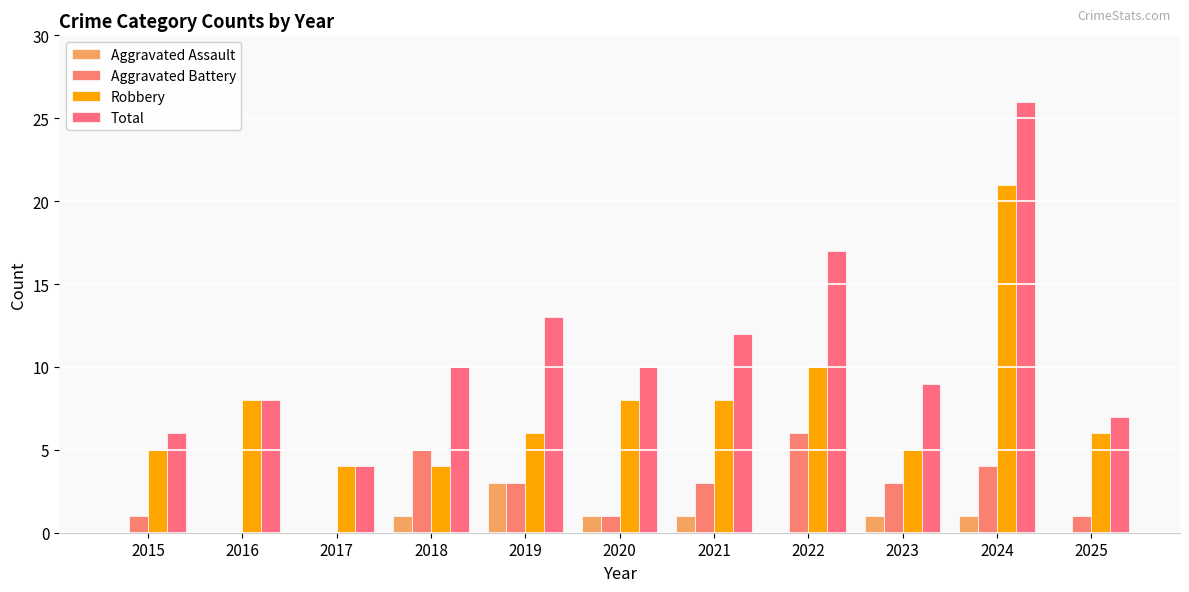

Which series has the largest range (max minus min)?

Total